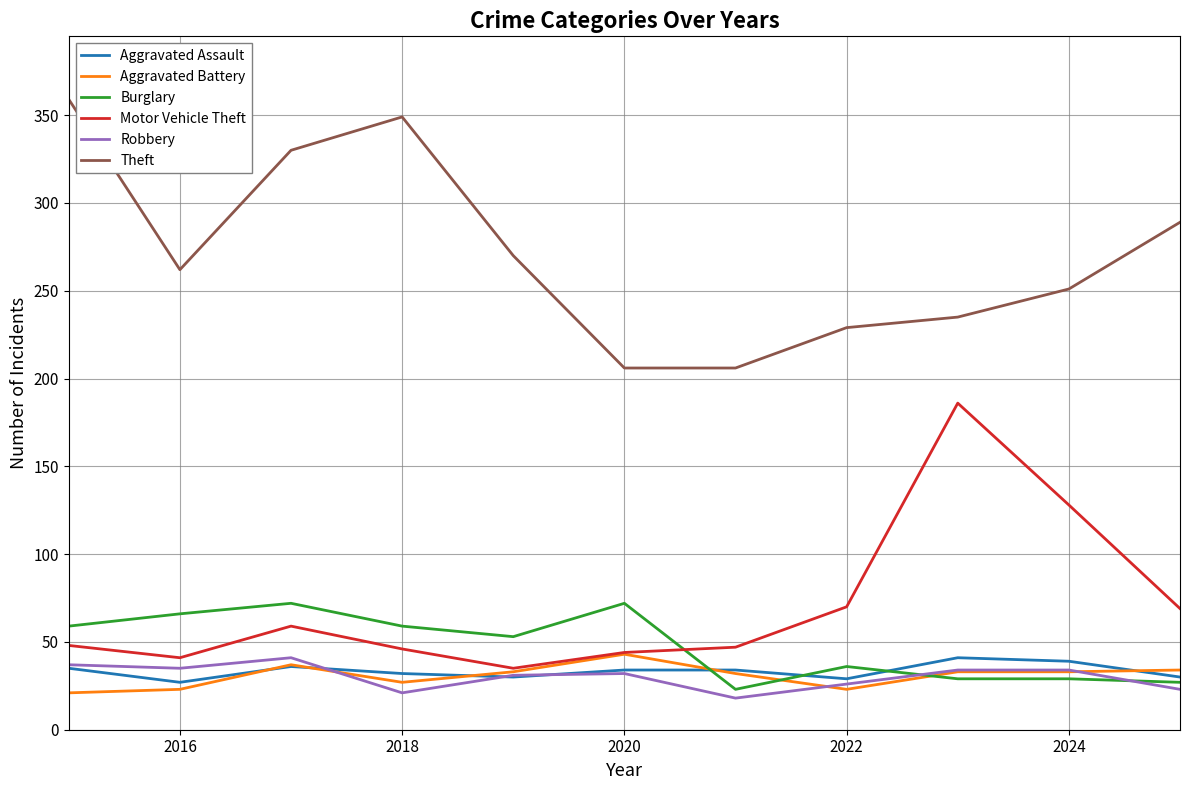

What is the minimum value for Aggravated Battery?

21